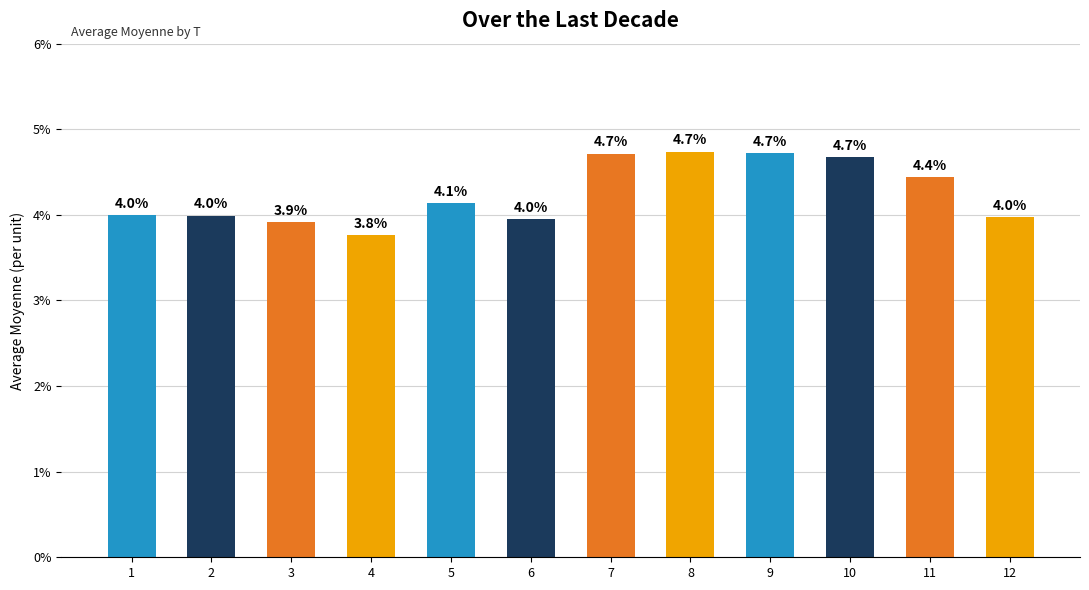

True or false: the data shows 2.7 at 10.

False